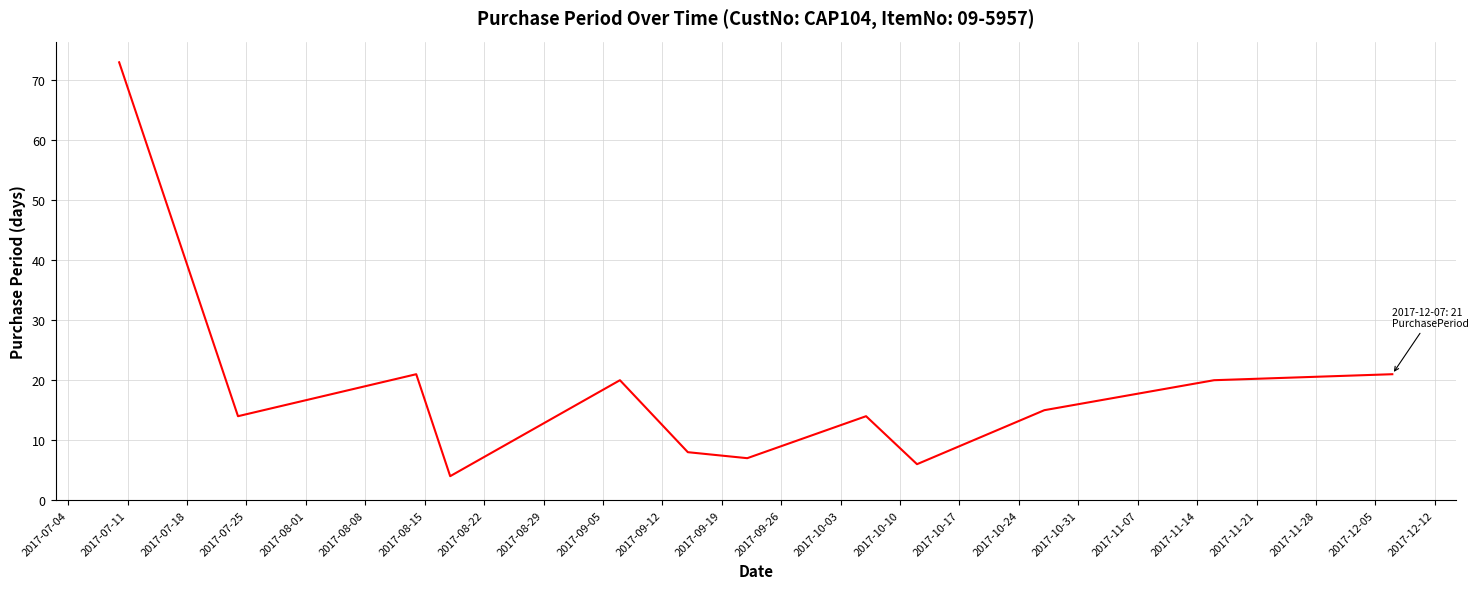

What is the greatest value displayed?

73